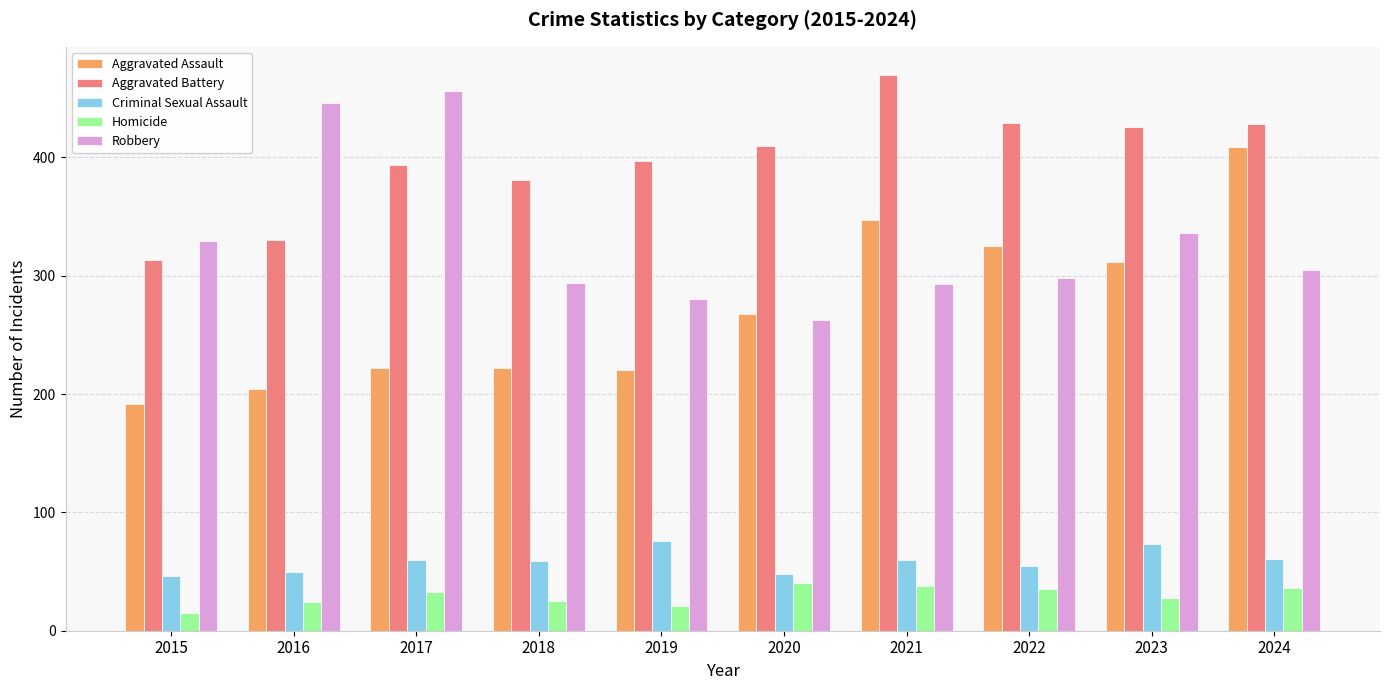

Is it true that Homicide equals 39 at 2016?

False